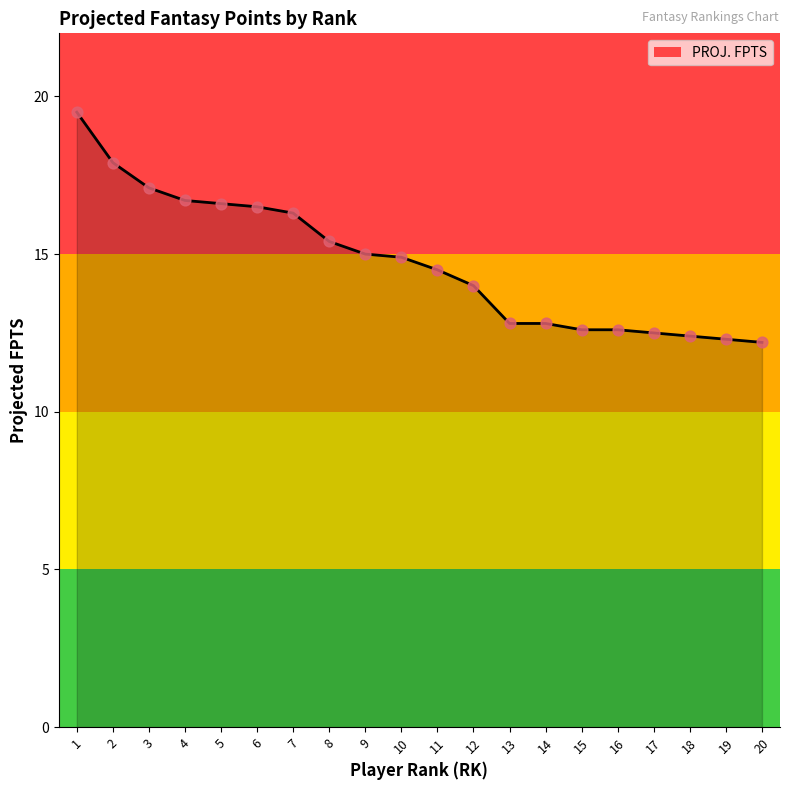

Approximately how many times larger is the value at 4 compared to 11?

1.2